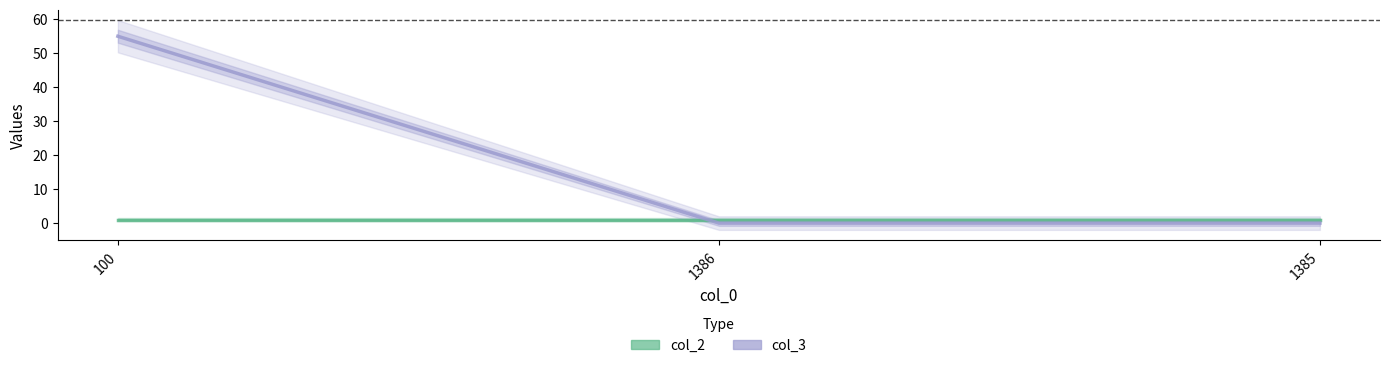

What is the highest value of the col_2 series?

1